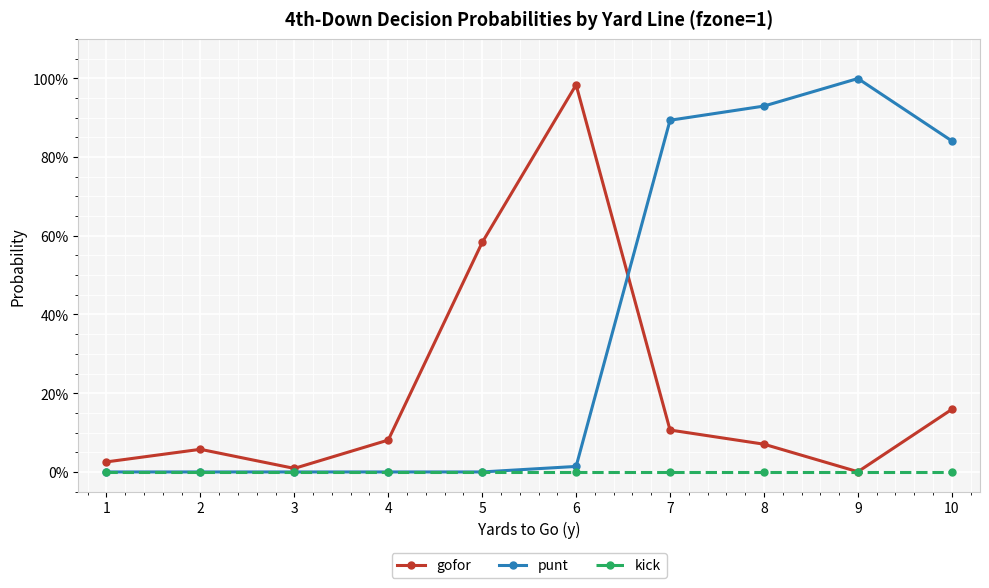

What are all the series names shown in the legend?

gofor, punt, kick